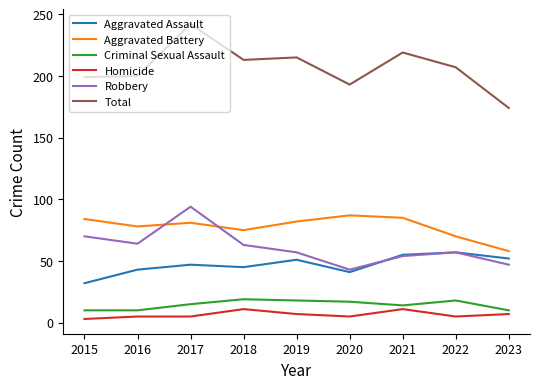

What is the sum of the Criminal Sexual Assault values at 2023 and 2018?

29